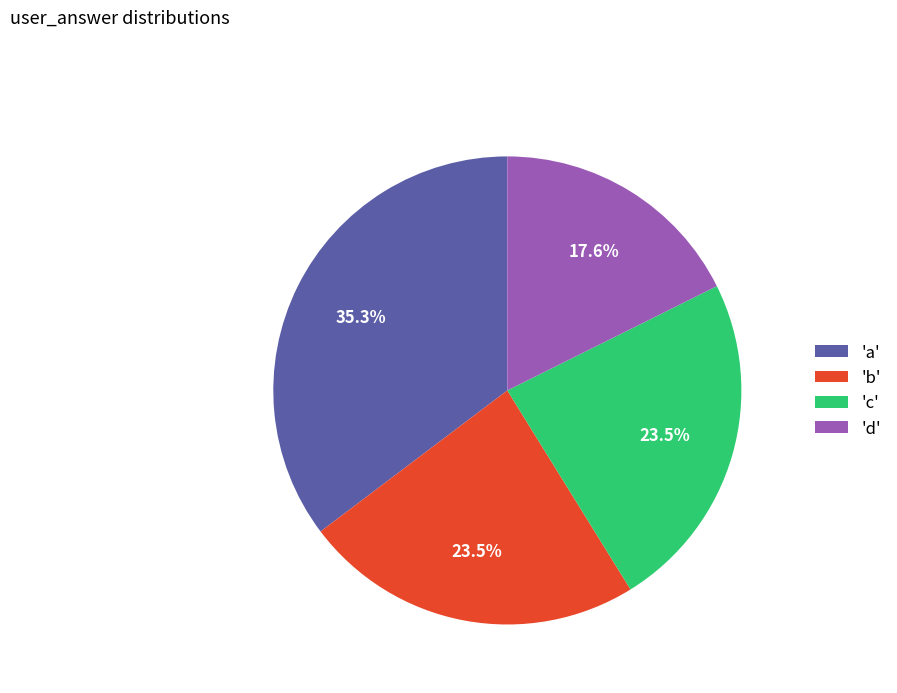

Which category has the smallest portion of the pie?

'd'